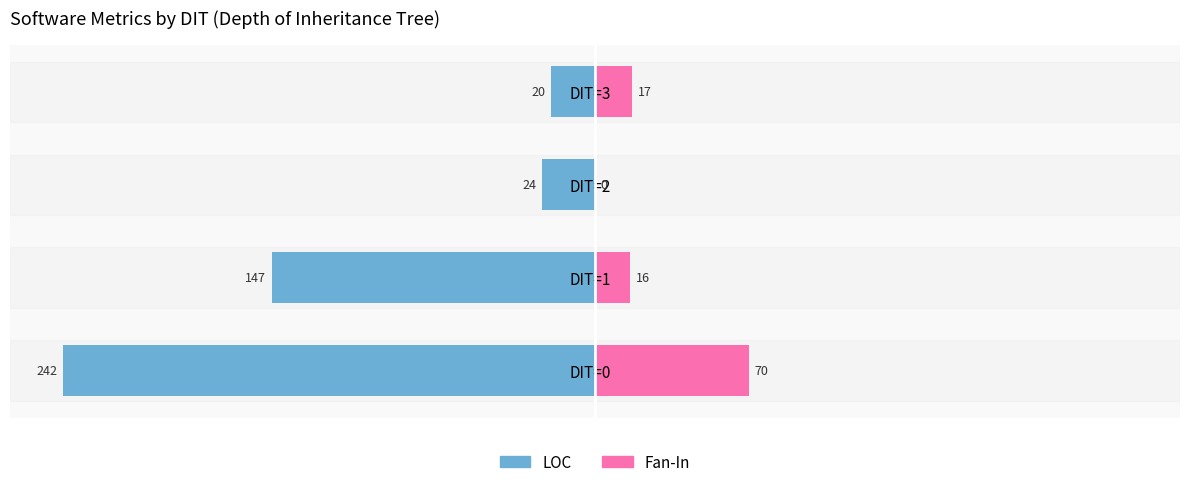

What is the value of the Fan-In bar at the 2nd from the left?

16